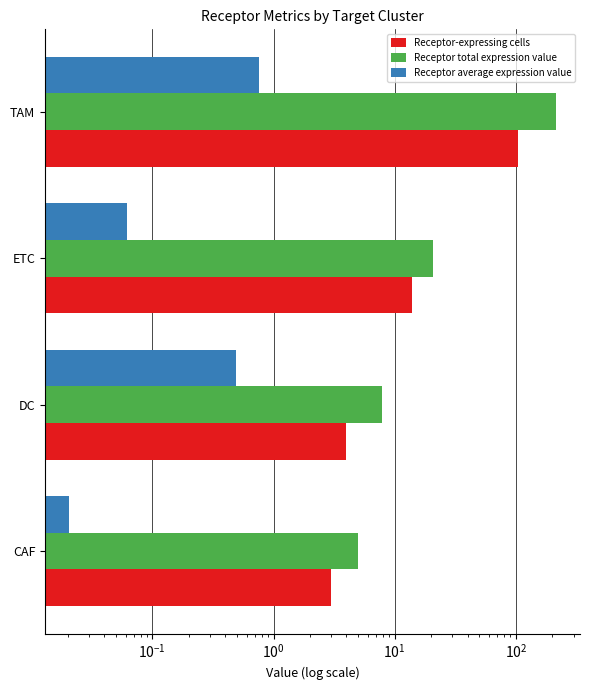

Are the bars grouped side by side (vs. stacked)?

Yes